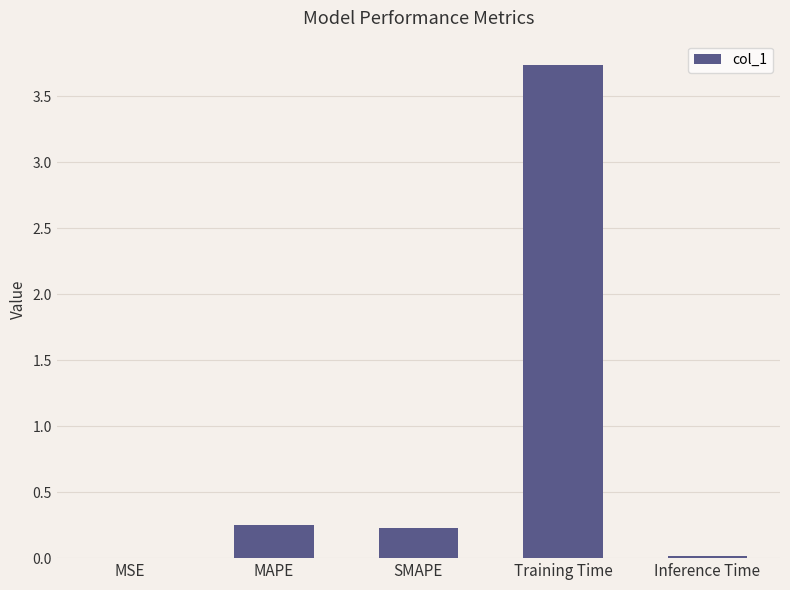

What is the sum of the values at SMAPE and Training Time?

4.0